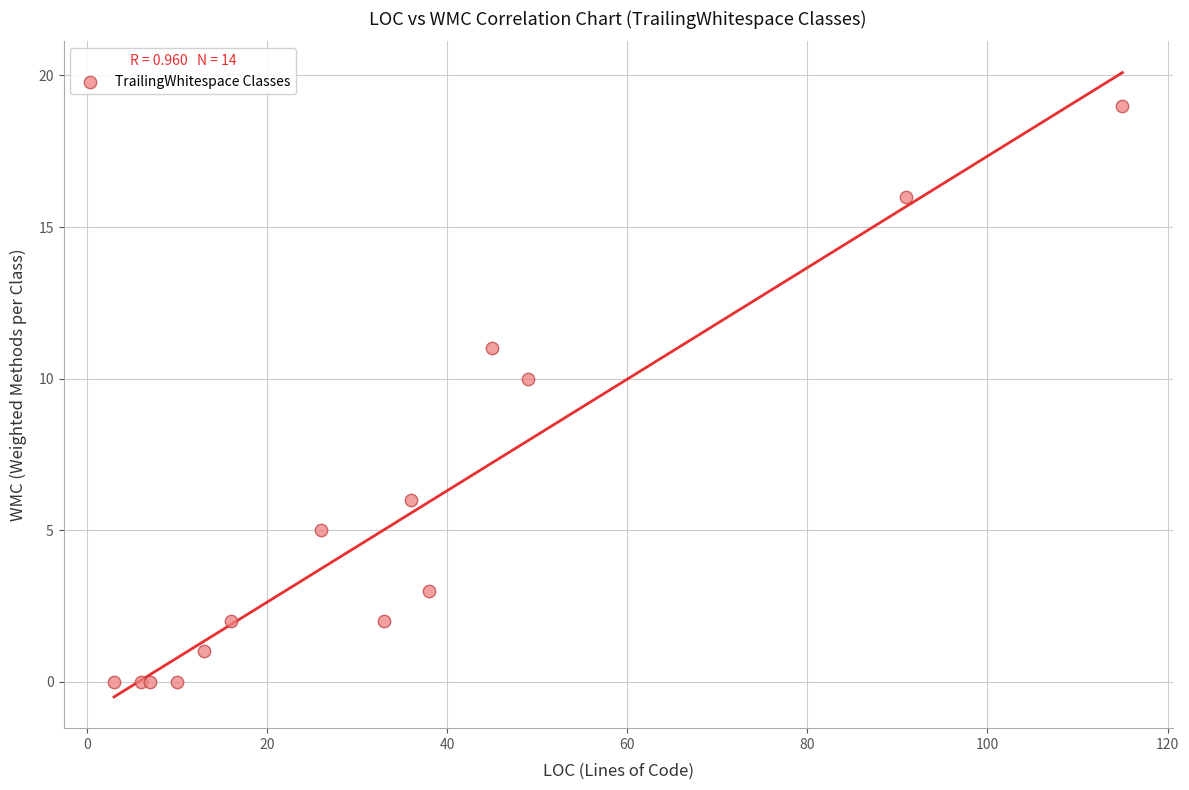

What Y value in the scatter plot is closest to 9?

10